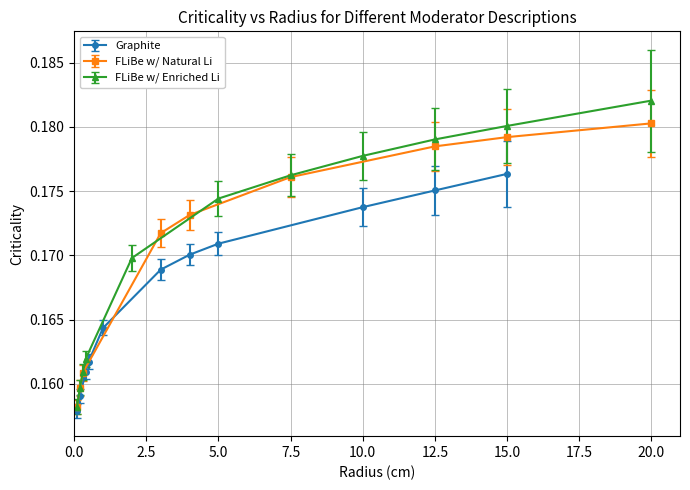

Count the Graphite values in the range 0 to 1.

11